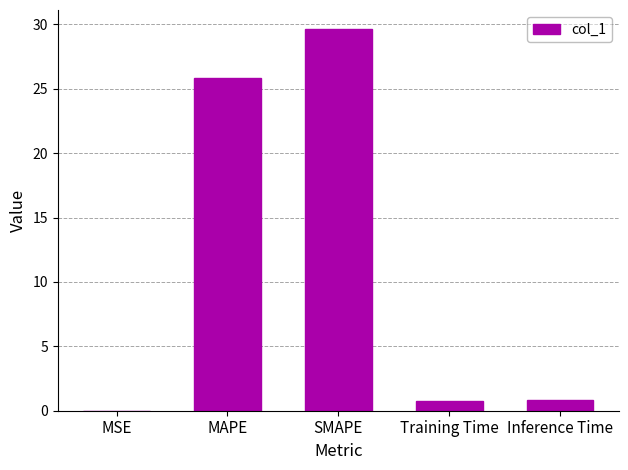

What is the greatest value displayed?

29.6